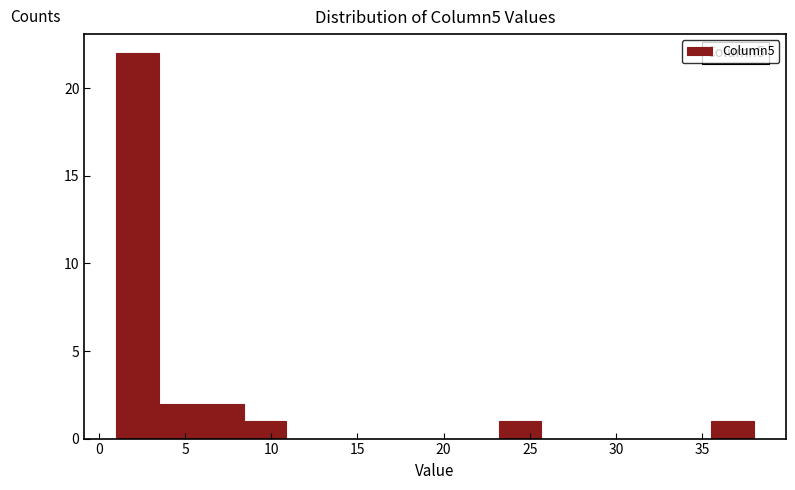

Which range on the x-axis has the tallest bar?

1.0 to 3.5